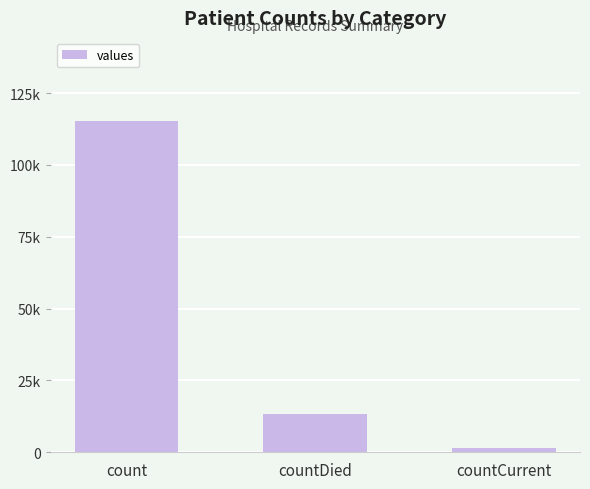

What is the greatest value displayed?

115379